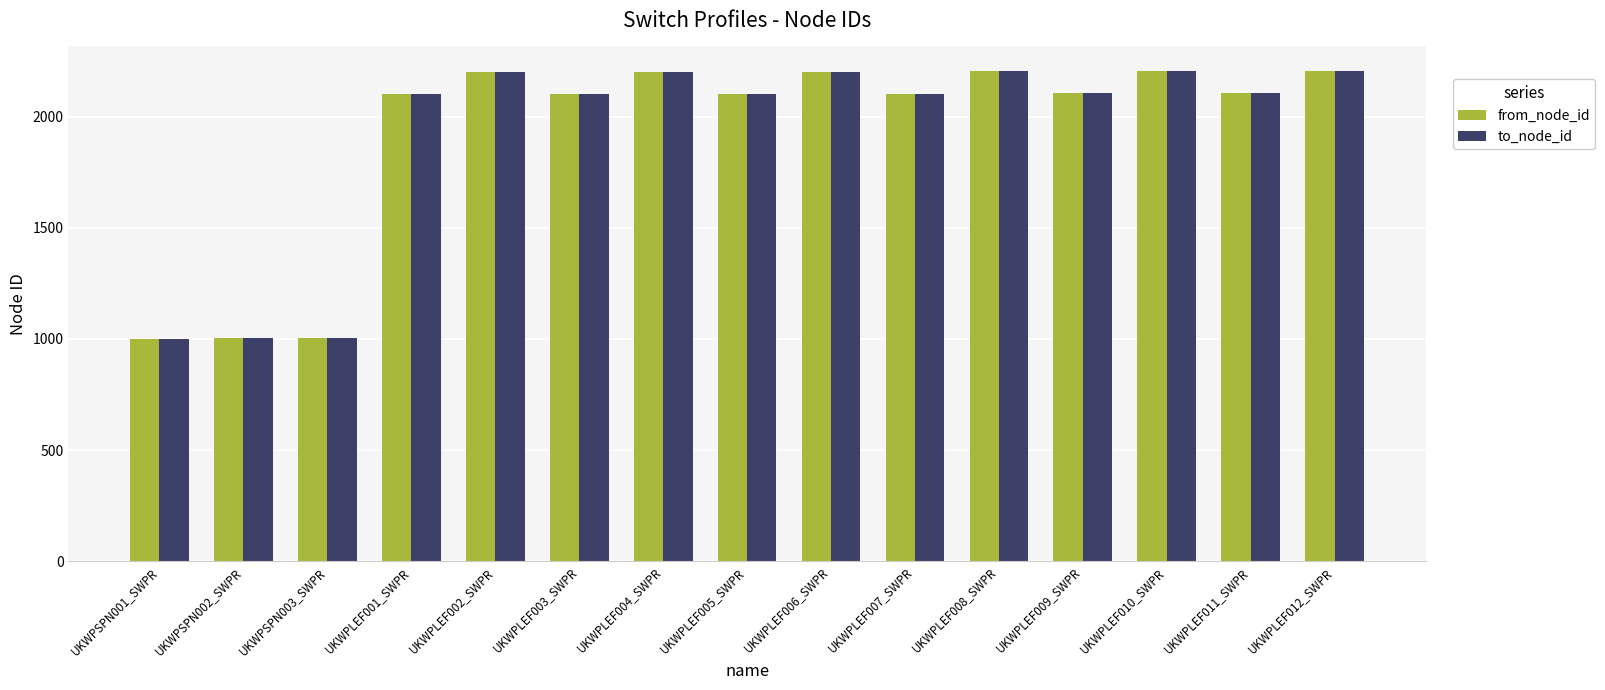

The value of from_node_id at UKWPLEF009_SWPR is 2105. True or false?

True